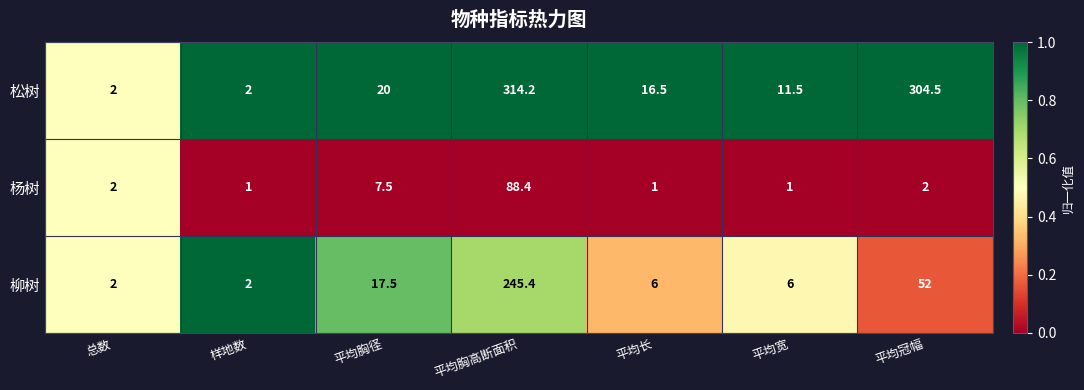

Which series has the largest range (max minus min)?

松树